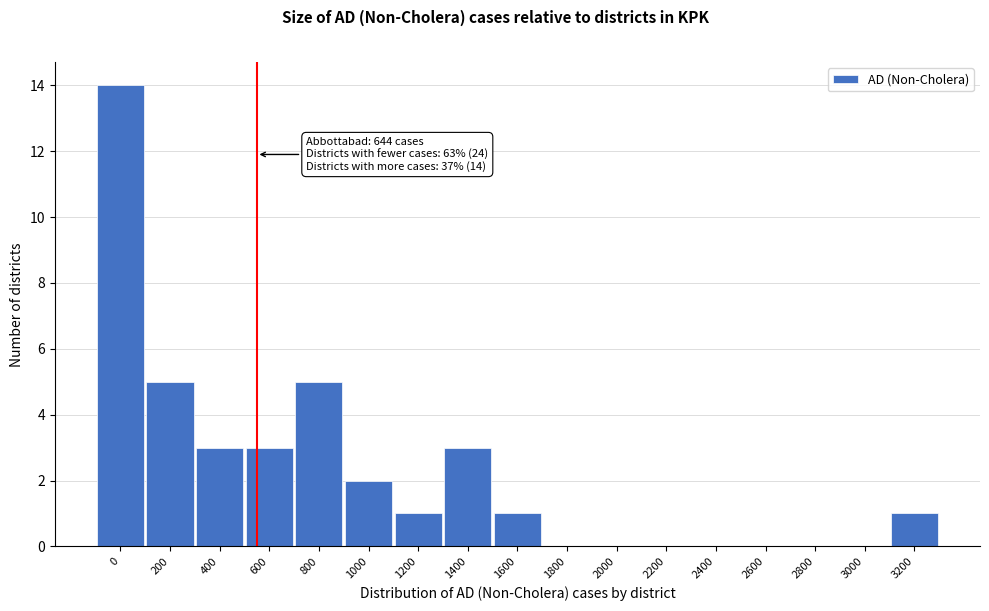

Reading left to right, what are all the values shown in this chart?

0=14	200=5	400=3	600=3	800=5	1000=2	1200=1	1400=3	1600=1	1800=0	2000=0	2200=0	2400=0	2600=0	2800=0	3000=0	3200=1